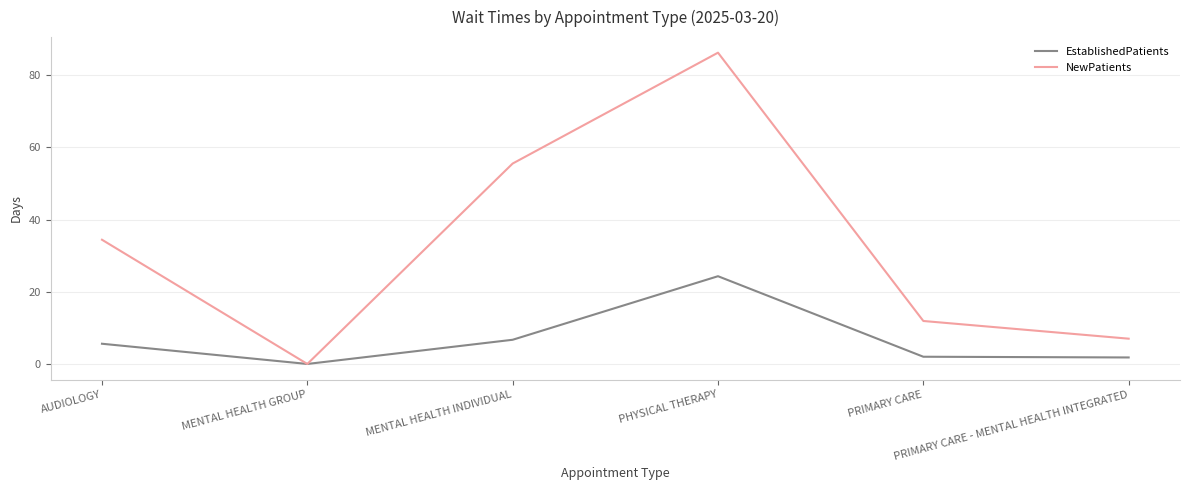

Which series has the largest total across all categories?

NewPatients